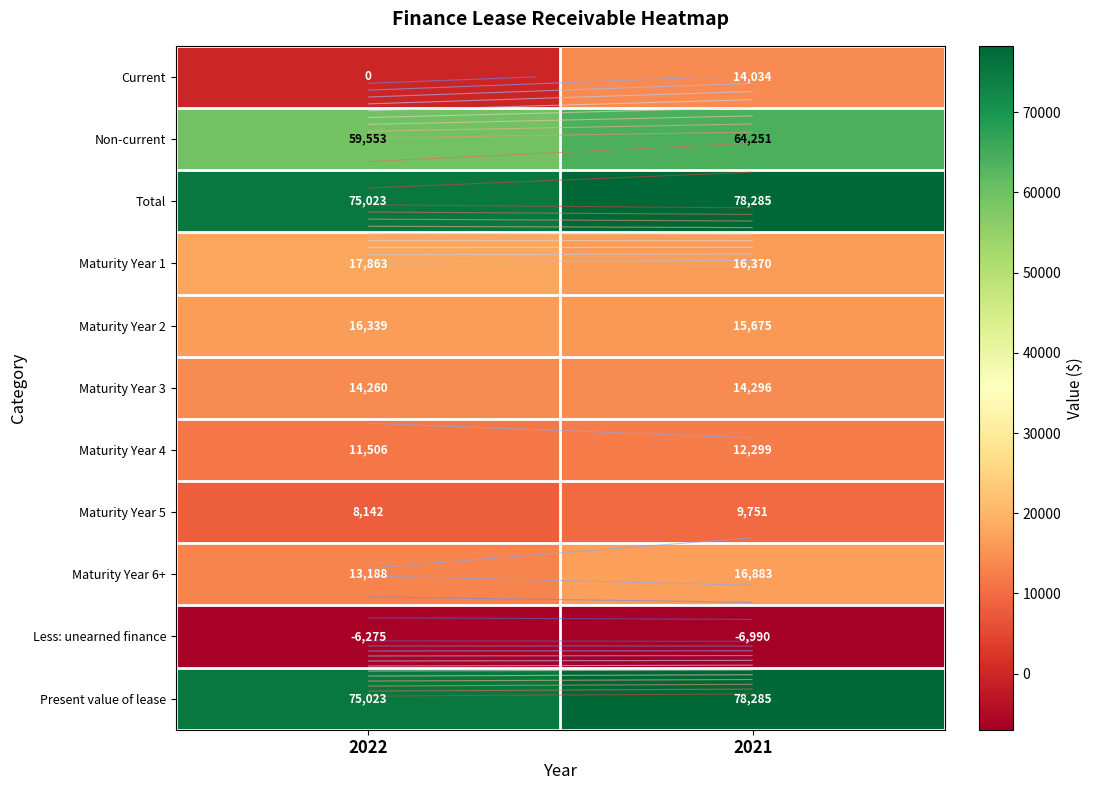

List the series in order of their peak value, lowest first.

Less: unearned finance, Maturity Year 5, Maturity Year 4, Current, Maturity Year 3, Maturity Year 2, Maturity Year 6+, Maturity Year 1, Non-current, Total, Present value of lease